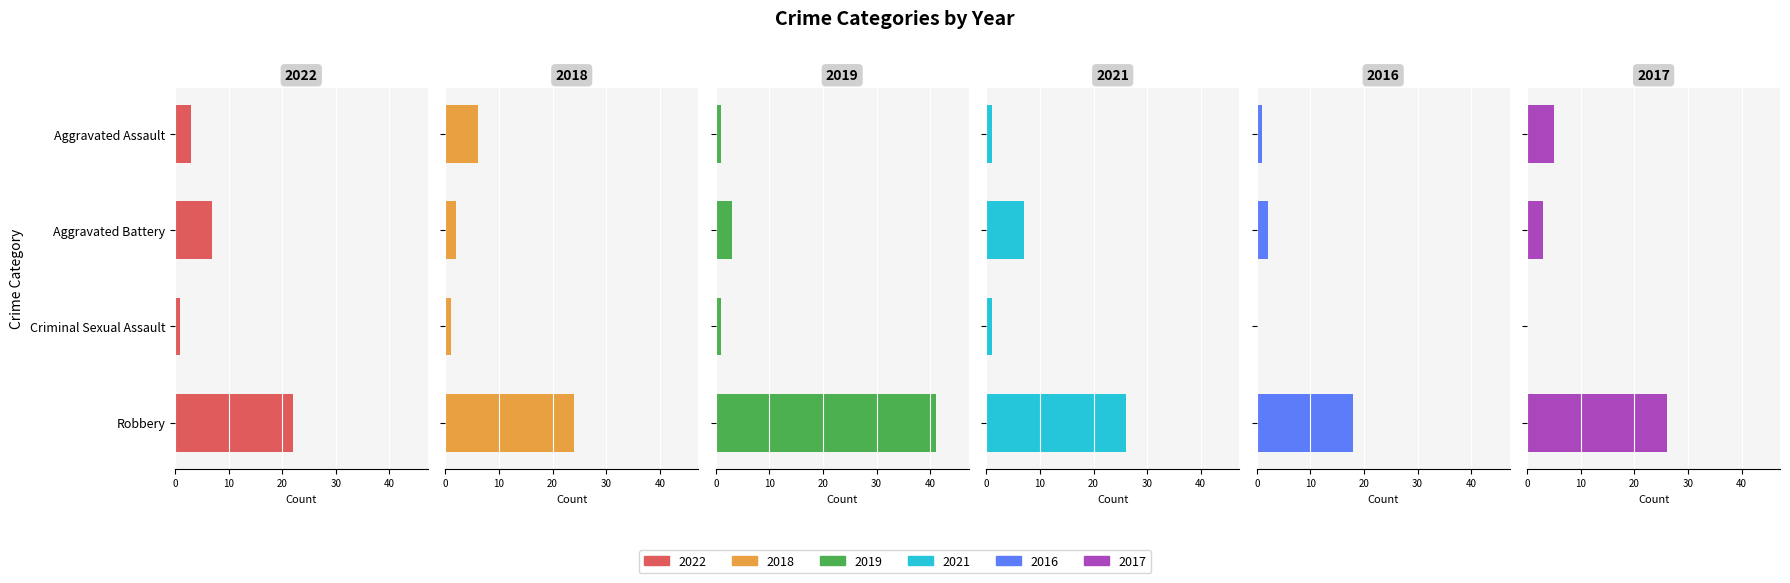

What is the lowest value of the 2018 series?

1